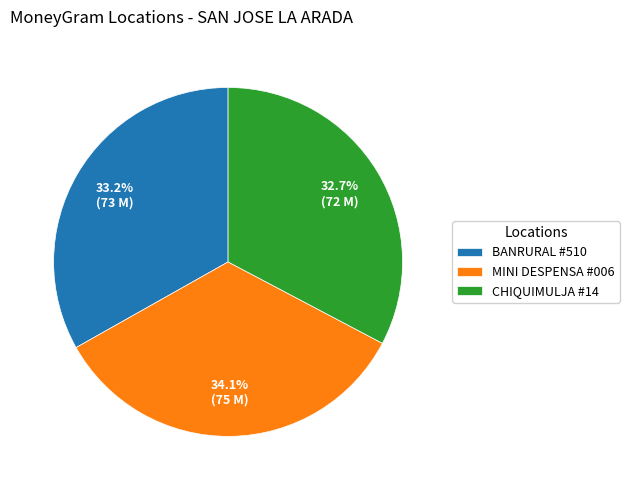

What percentage is NOT represented by MINI DESPENSA #006?

65.9%